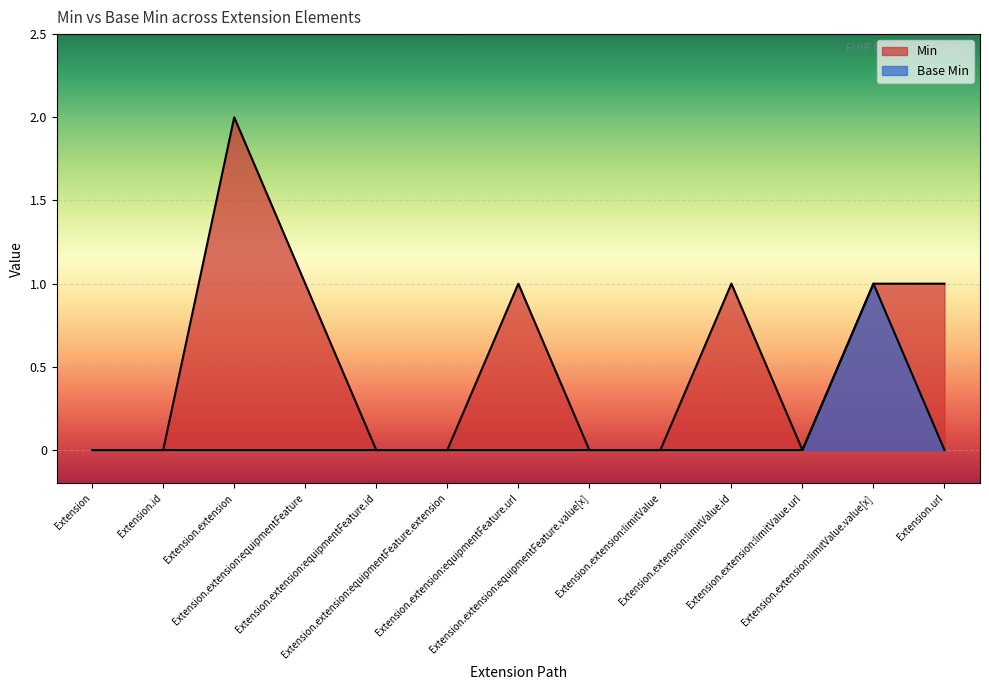

True or false: Min has more than 0 points higher than both neighbors.

True